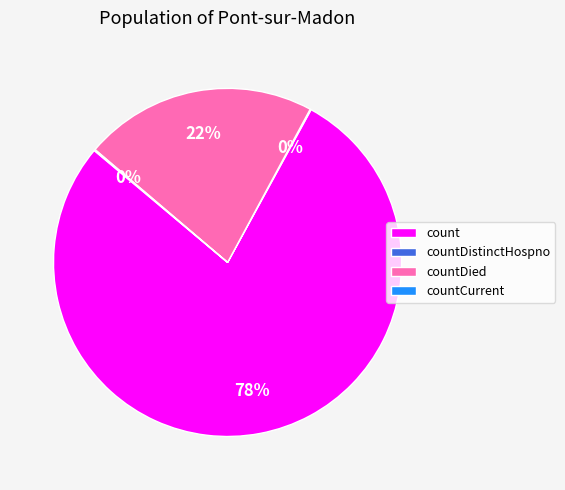

Which category accounts for the majority?

count